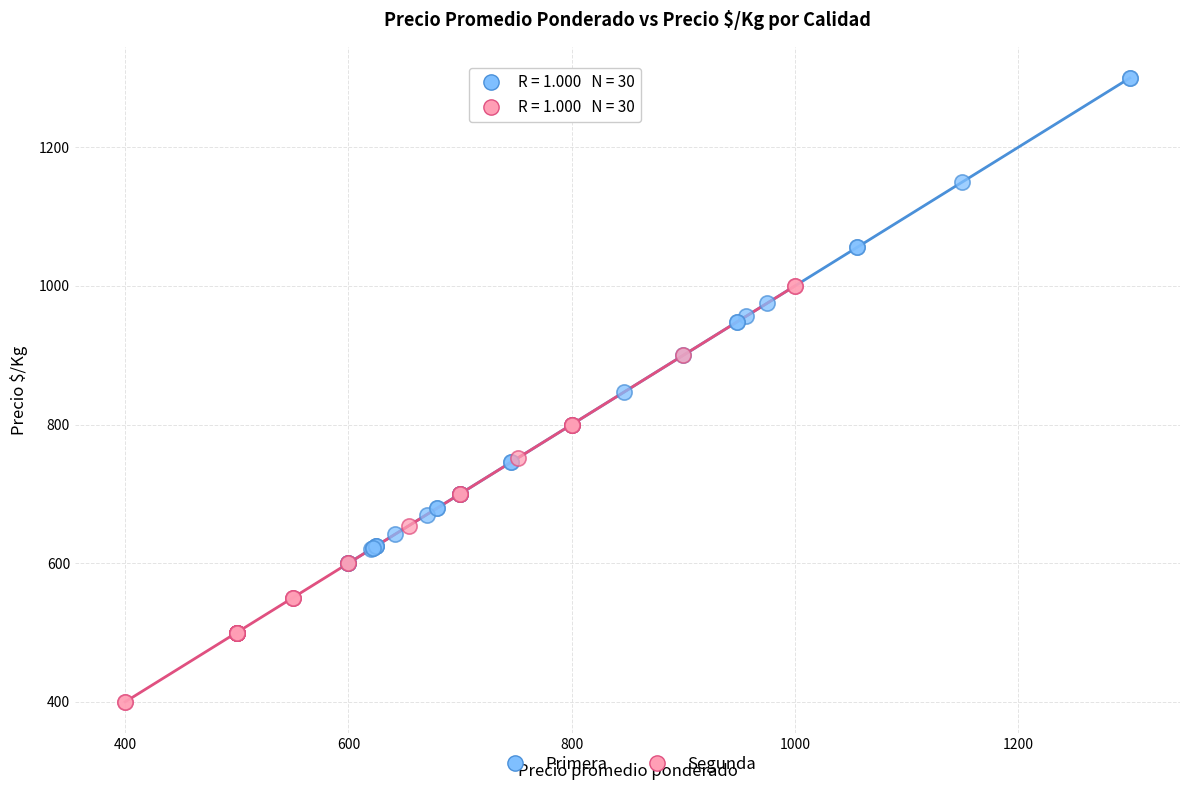

What are all the series names shown in the legend?

Primera, Segunda